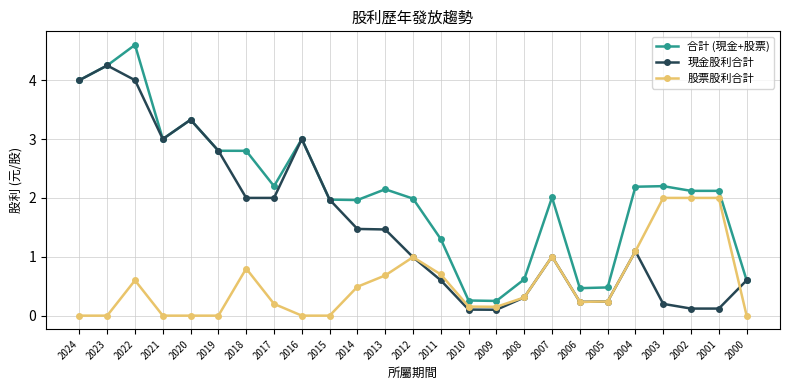

What is the maximum value shown in the chart?

4.6